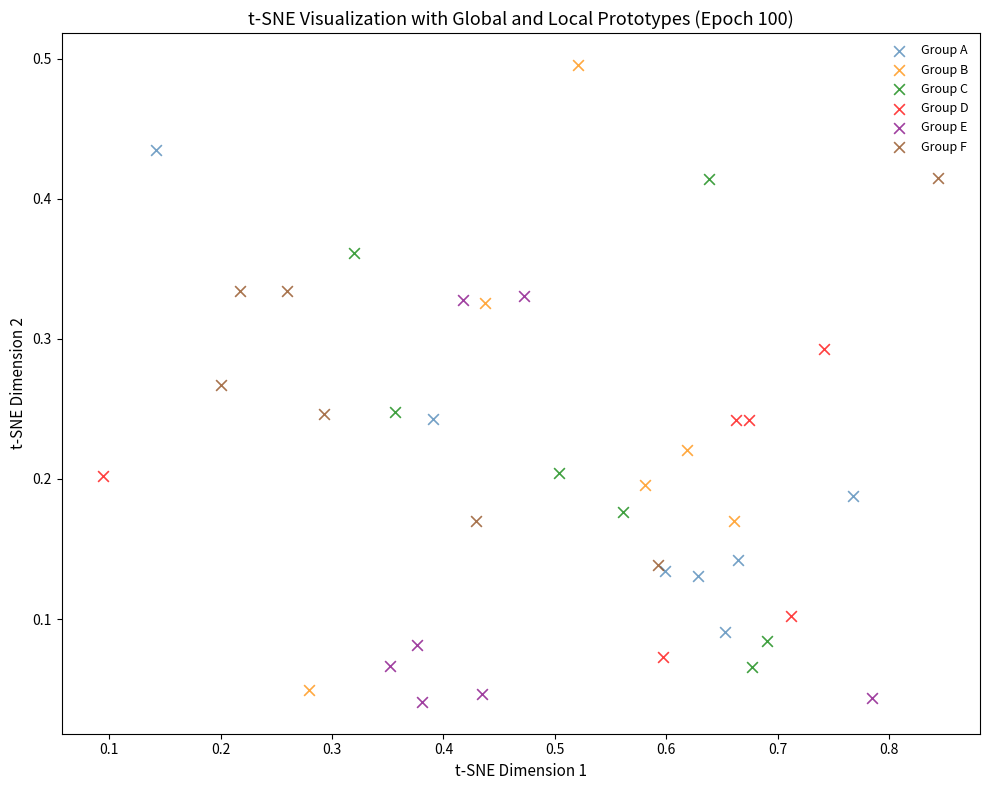

Which series has the largest Y range (max minus min)?

Group B